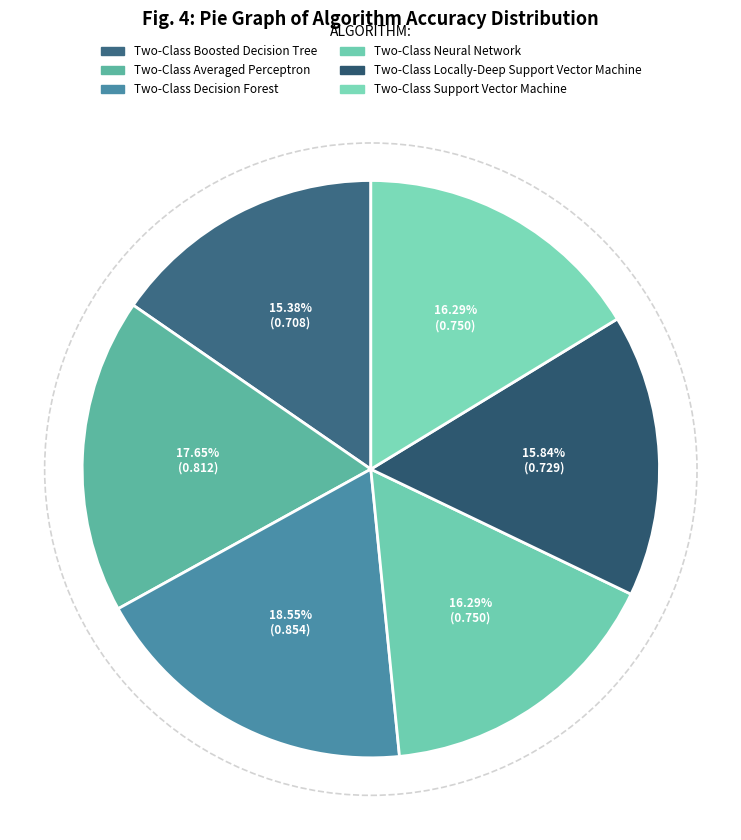

Does Two-Class Decision Forest account for over 50% of the chart?

No